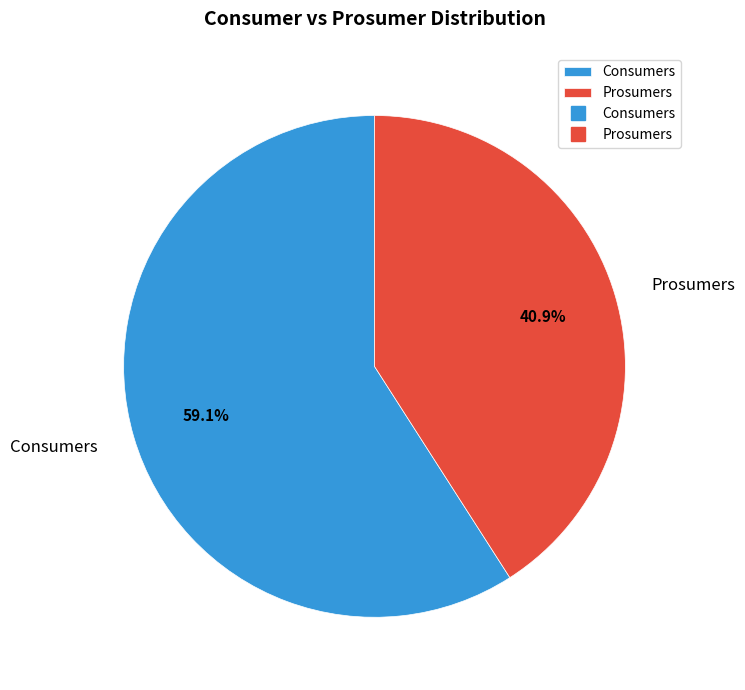

What is the smallest slice in the pie chart?

Prosumers